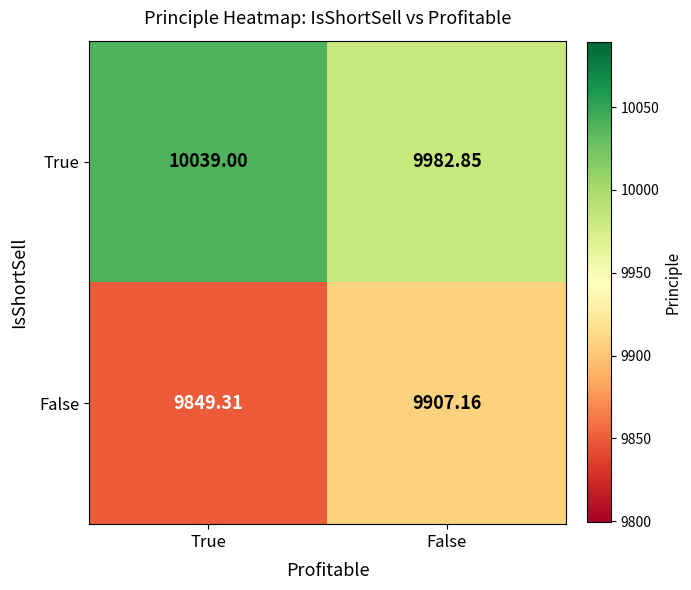

At True, list the series in order from smallest to largest.

False, True